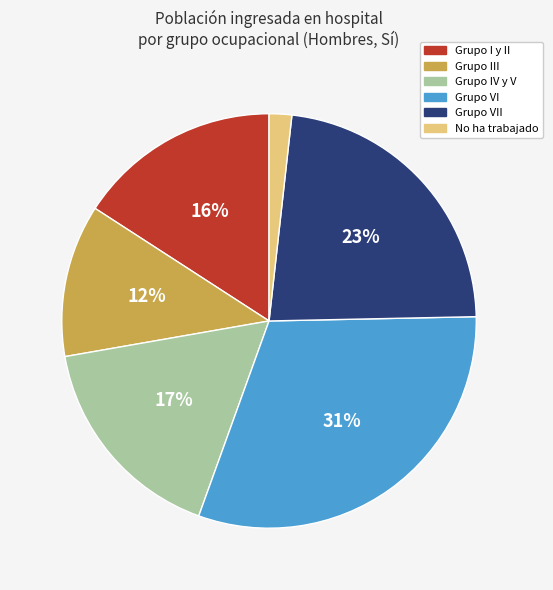

Does any single category account for the majority?

No